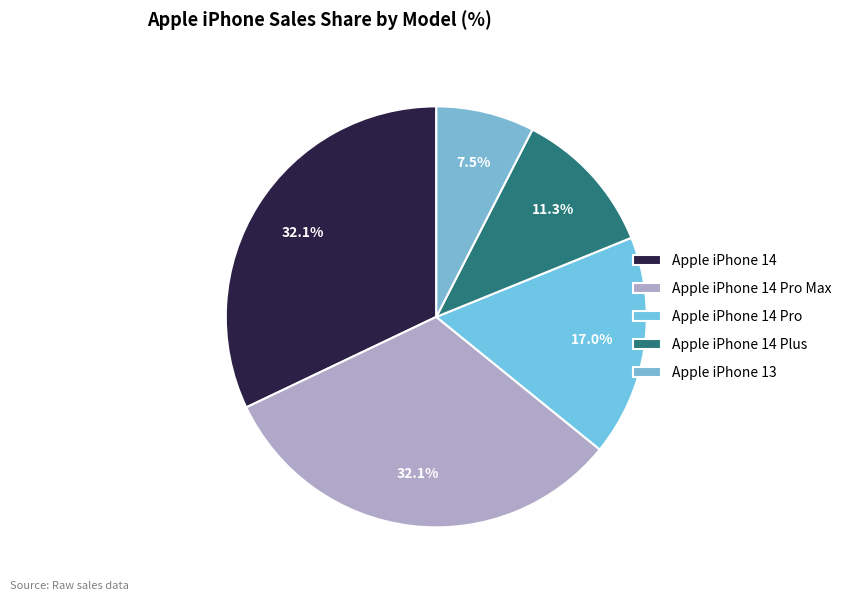

How many segments does this pie chart have?

5